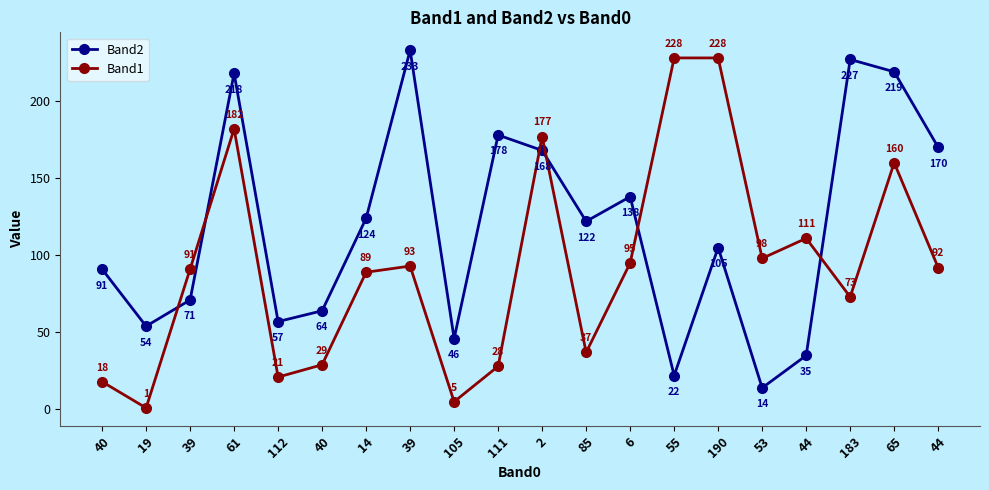

At which category does the chart reach its peak across all series?

39